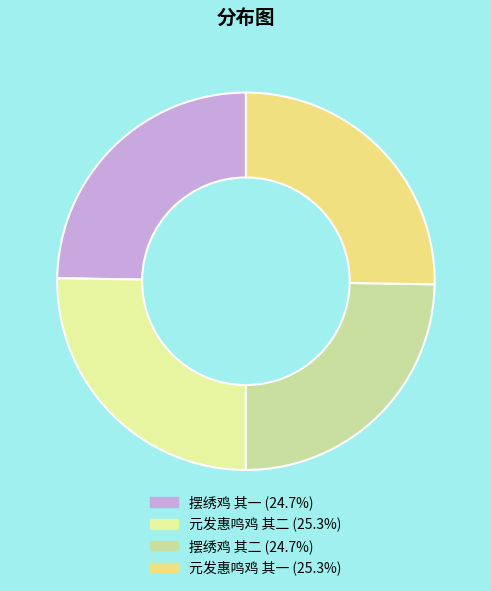

To the nearest percent, what is the combined percentage of 元发惠鸣鸡 其一 and 摆绣鸡 其二?

50%